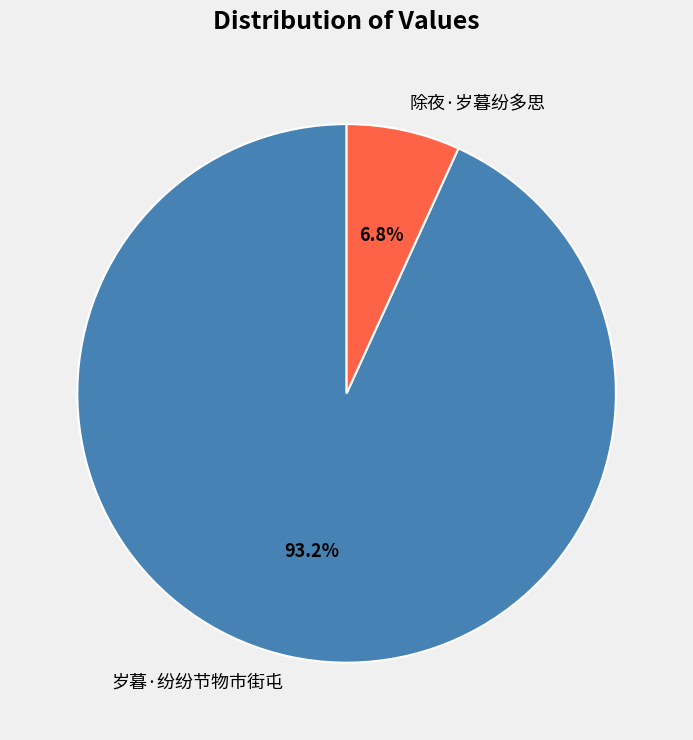

Rank the categories by value from lowest to highest.

除夜·岁暮纷多思, 岁暮·纷纷节物市街屯